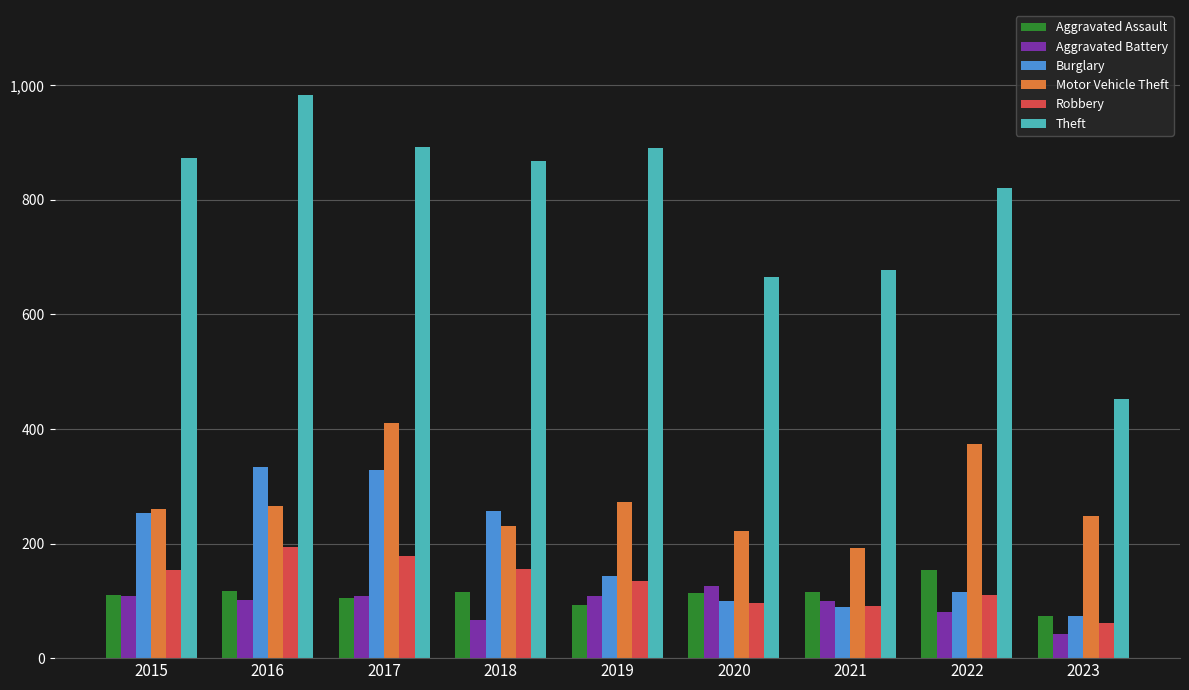

What is the average value of the Burglary series?

188